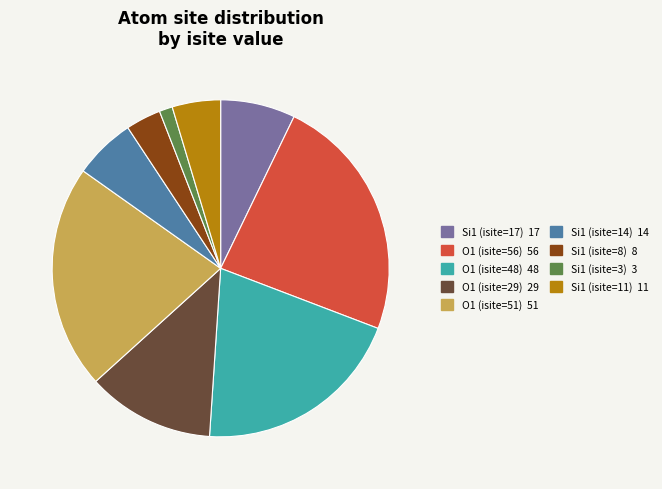

Count the number of slices in the pie.

9